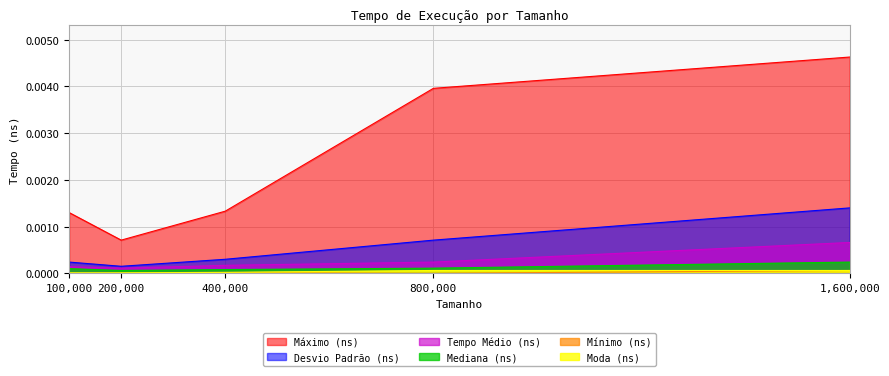

Rank the series at 1600000 from highest to lowest value.

Máximo (ns), Desvio Padrão (ns), Tempo Médio (ns), Mediana (ns), Mínimo (ns), Moda (ns)